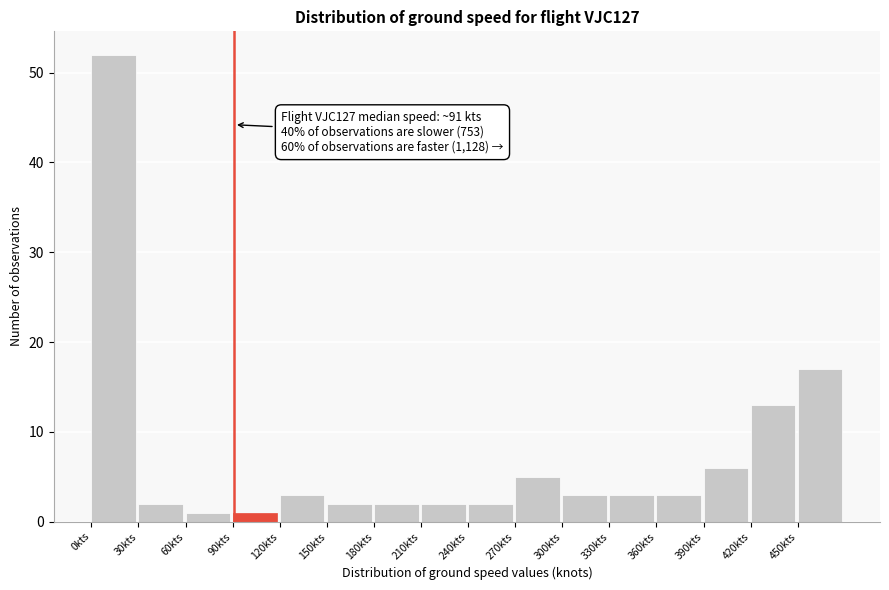

Over which range of the x-axis is the bar tallest?

0 to 30